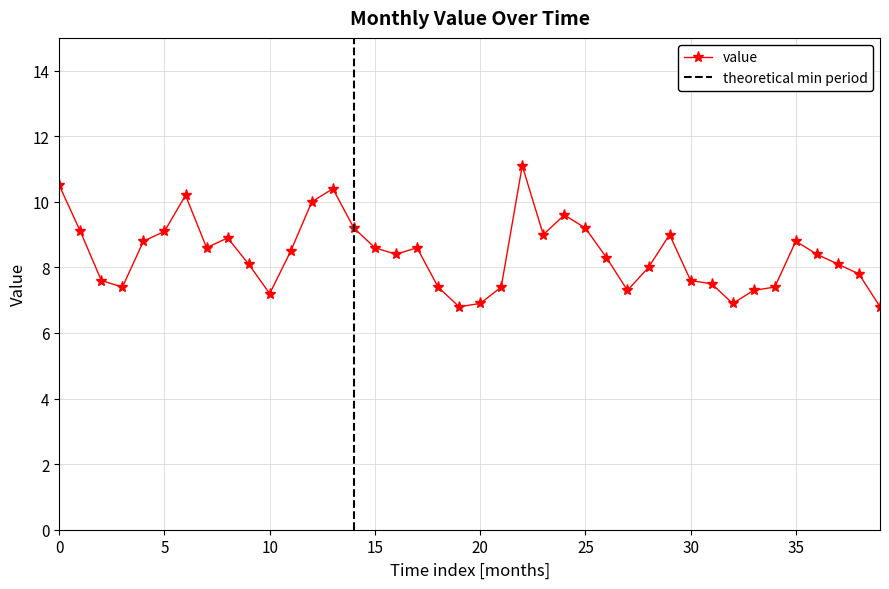

What is the highest value of the value series?

11.1